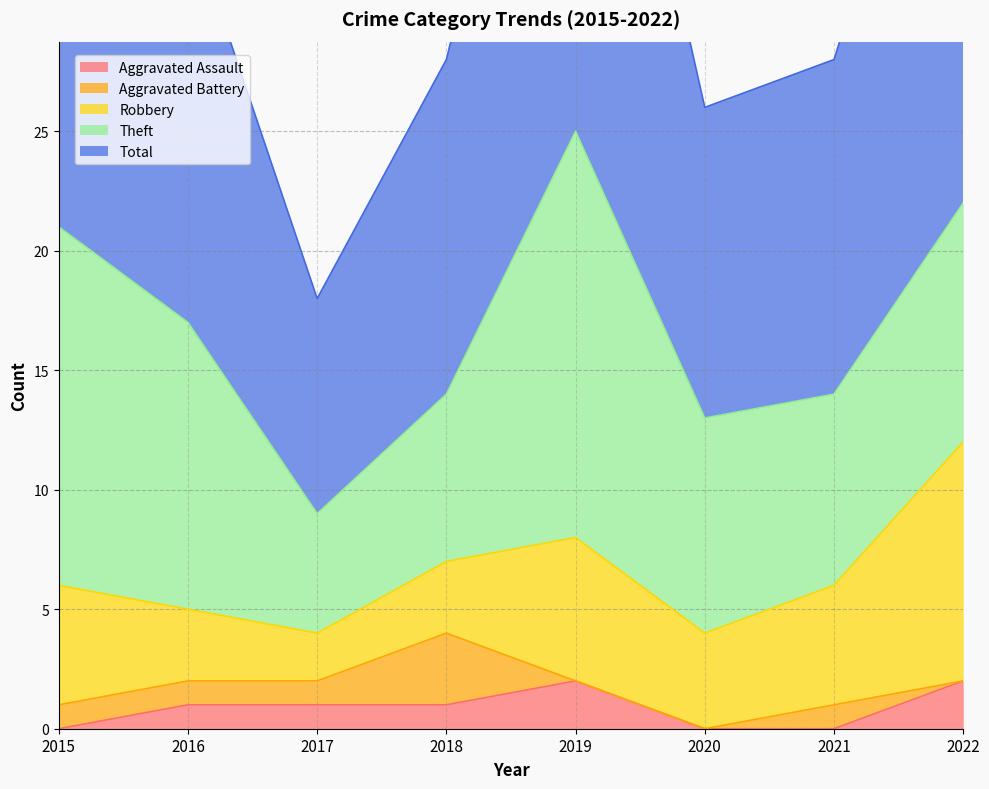

What is the minimum value for Theft?

5